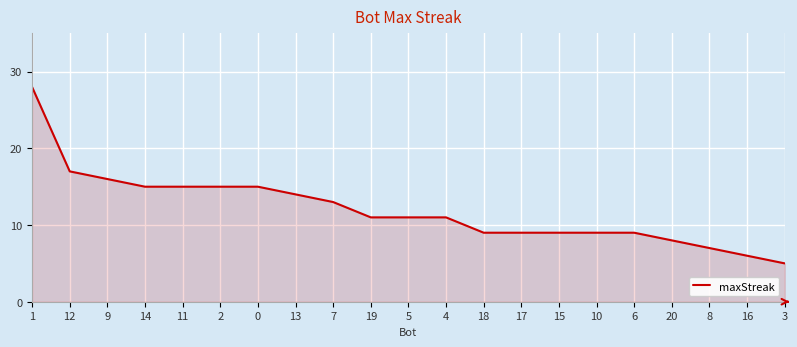

What is the smallest value displayed?

5